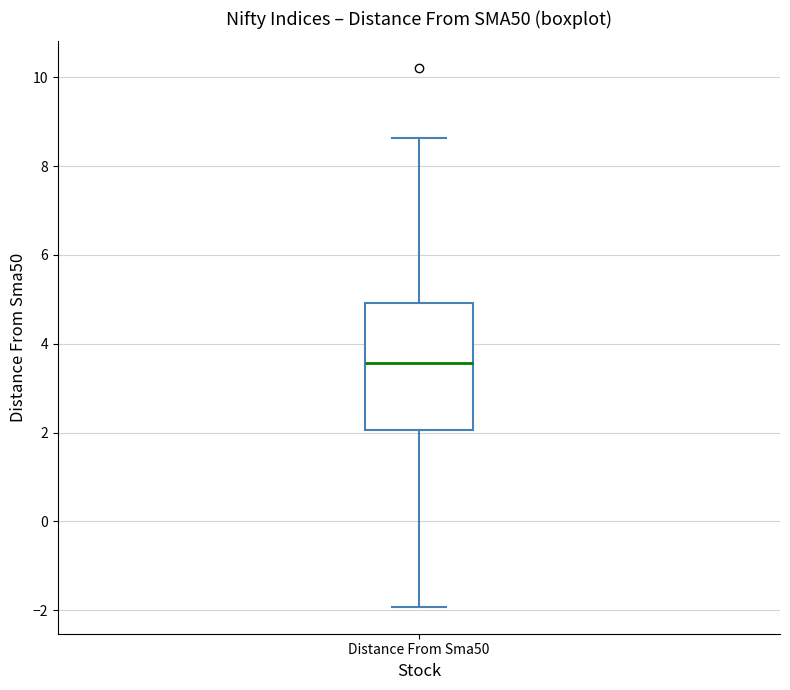

Transcribe this box plot: give where the median line is, the range the box spans, and where the two whiskers end, as read against the y-axis. The values are not printed on the chart, so give them approximately, as read against the axis.

median 3.6, box 2.0 to 5.0, whiskers -2.0 to 8.6